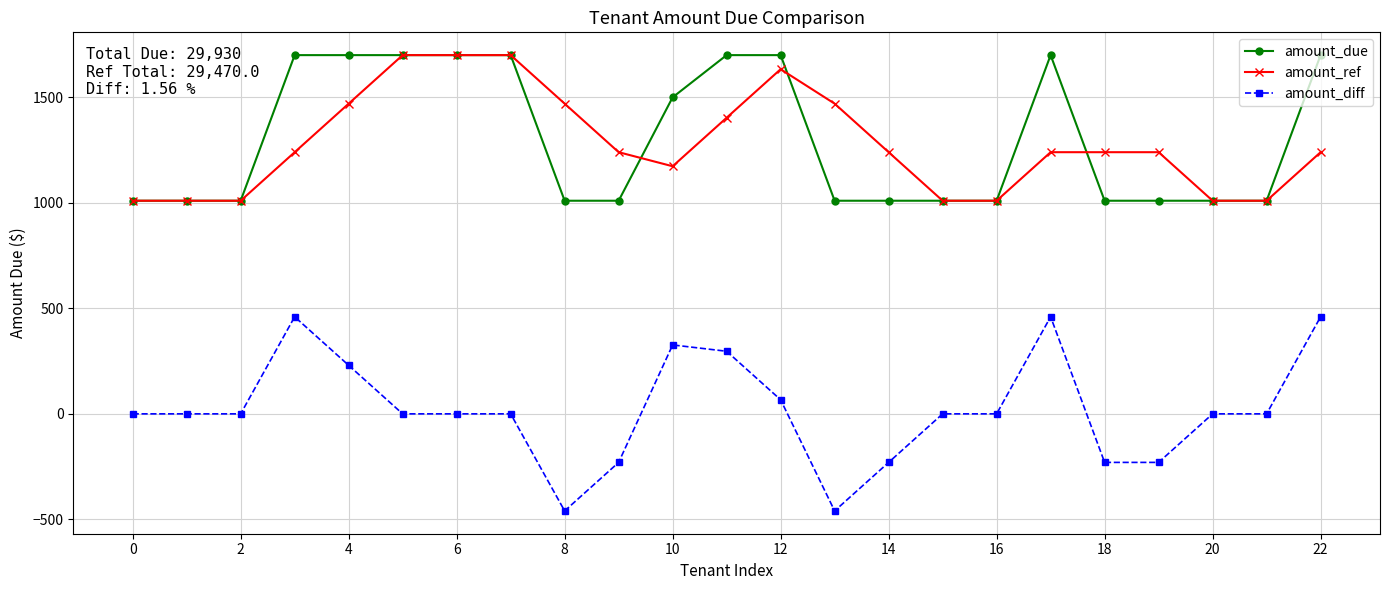

Does the chart display data point markers on the line(s)?

Yes